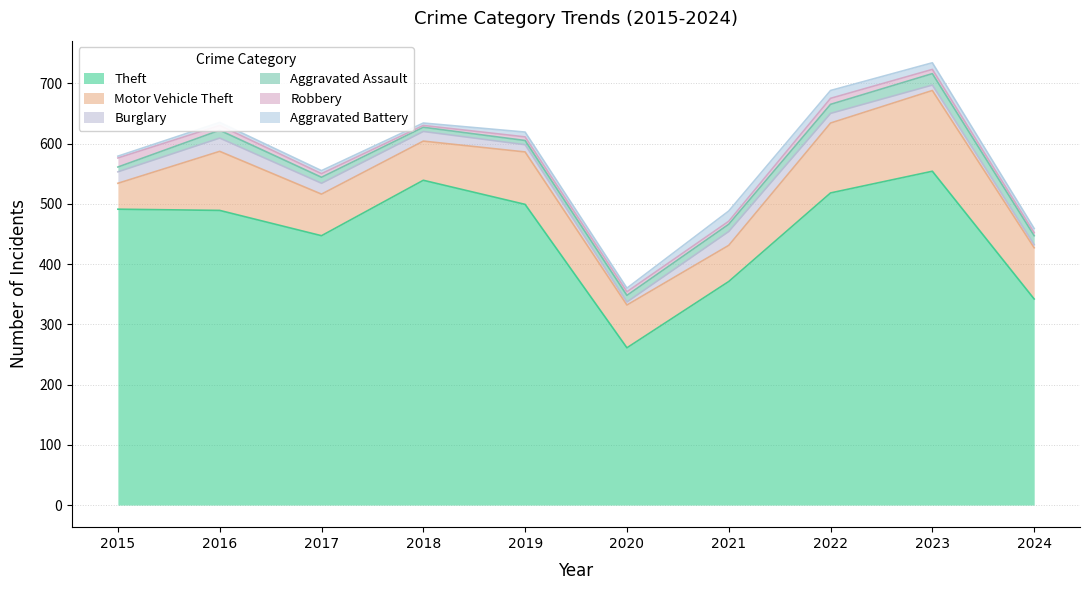

Reading left to right, transcribe all the data shown in this chart.

Theft: 2015=491	2016=489	2017=447	2018=539	2019=499	2020=261	2021=371	2022=518	2023=554	2024=342
Motor Vehicle Theft: 2015=43	2016=98	2017=69	2018=65	2019=87	2020=71	2021=60	2022=116	2023=134	2024=85
Burglary: 2015=19	2016=22	2017=18	2018=16	2019=12	2020=5	2021=23	2022=16	2023=9	2024=5
Aggravated Assault: 2015=8	2016=13	2017=10	2018=7	2019=7	2020=11	2021=12	2022=15	2023=19	2024=15
Robbery: 2015=15	2016=8	2017=6	2018=3	2019=6	2020=6	2021=5	2022=10	2023=7	2024=5
Aggravated Battery: 2015=3	2016=5	2017=5	2018=4	2019=8	2020=6	2021=17	2022=13	2023=11	2024=7